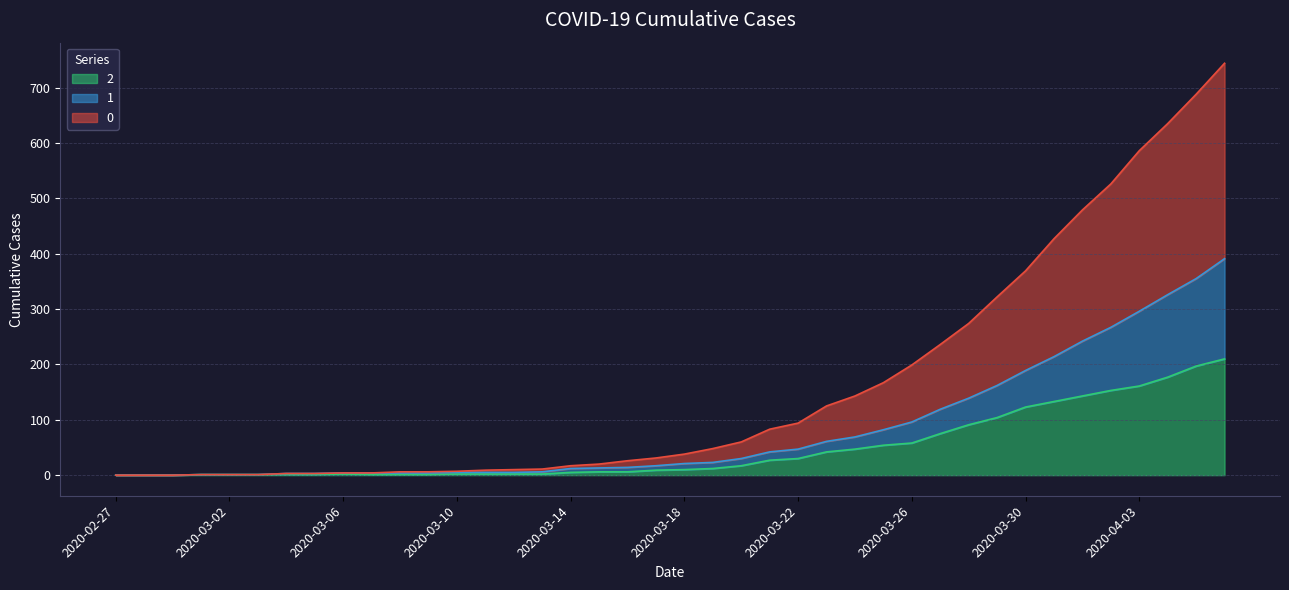

True or false: 1 and 2 cross at least once.

False